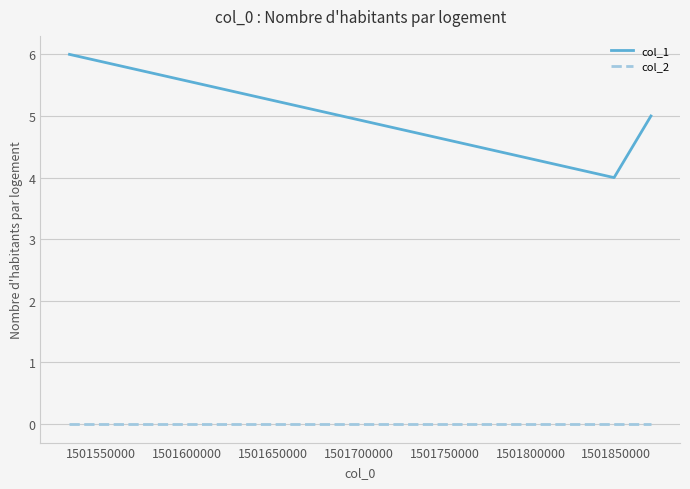

Reading left to right, extract all data points from this chart.

col_1: 6	4	5
col_2: 0	0	0